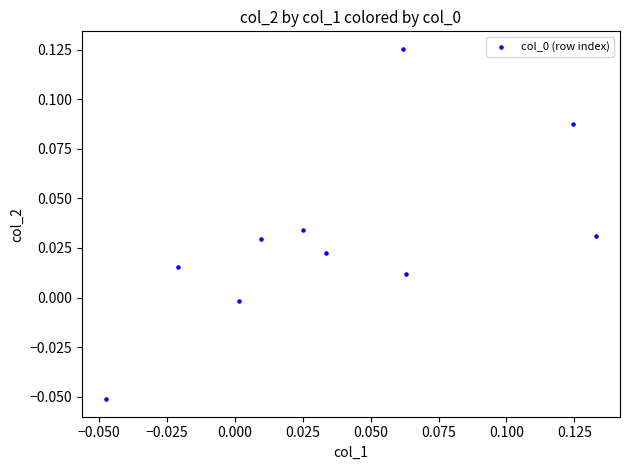

How many points are shown in the scatter plot?

10